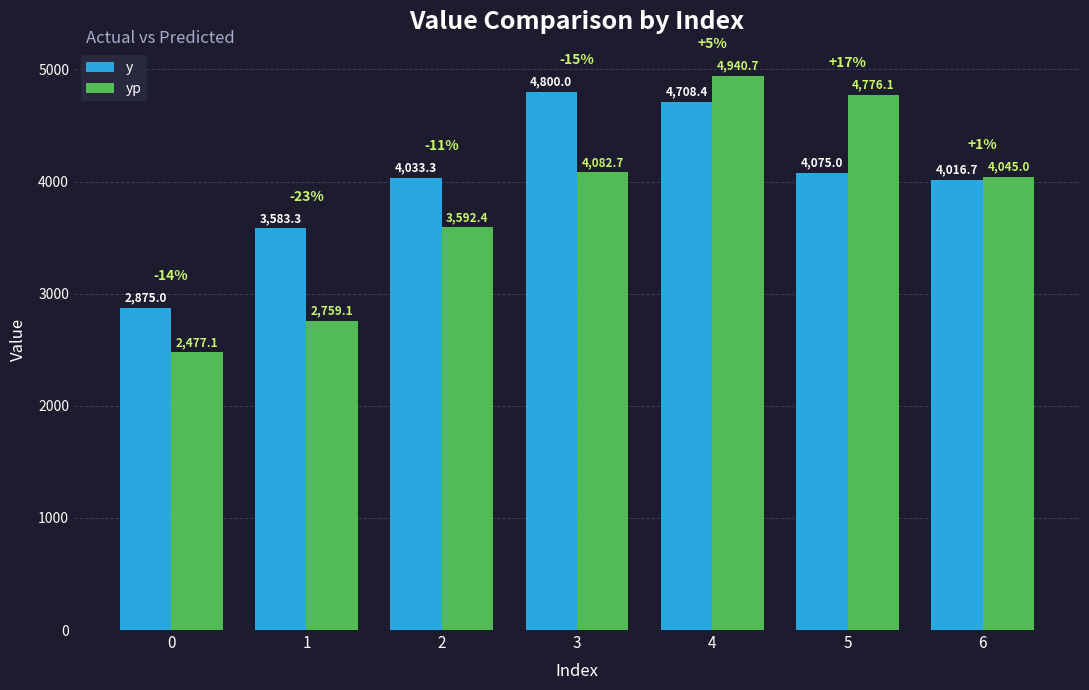

Is the value of yp at 2 greater than the value of y at 1?

Yes